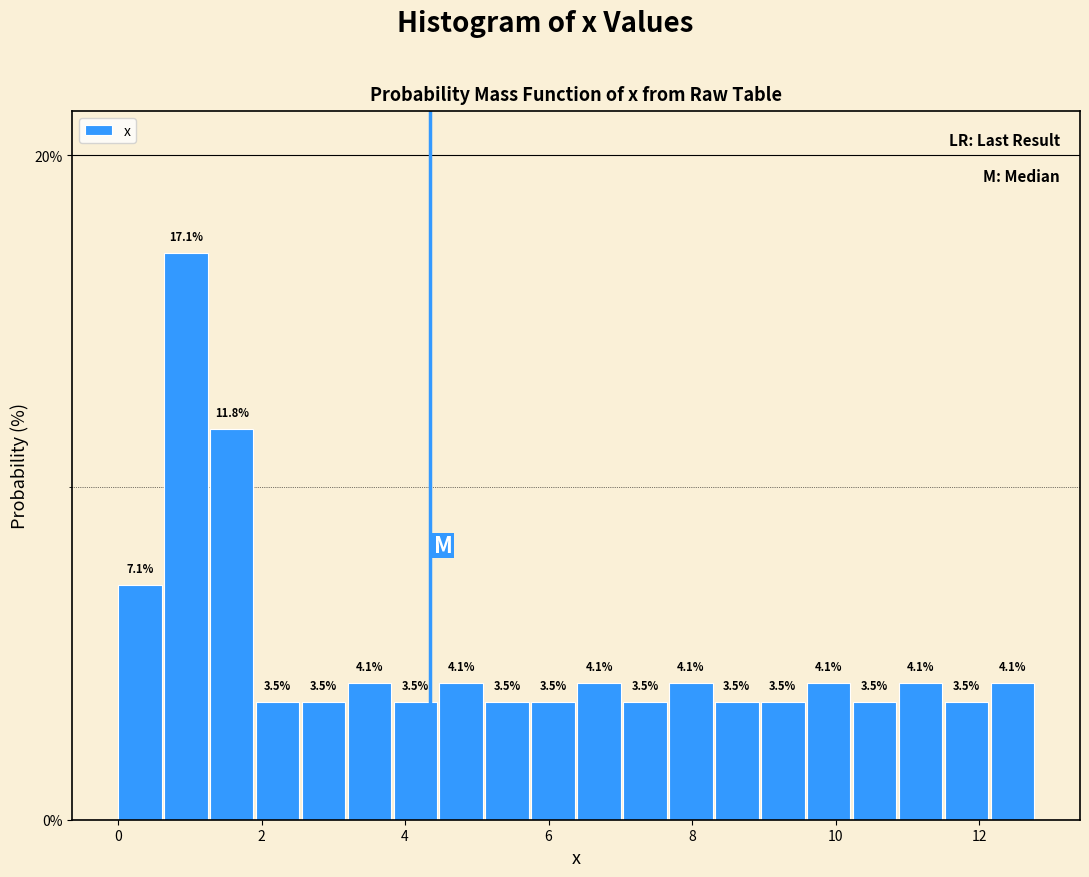

Around what value on the x-axis is the tallest bar? Give the approximate position of its centre, as read against the axis.

1.0